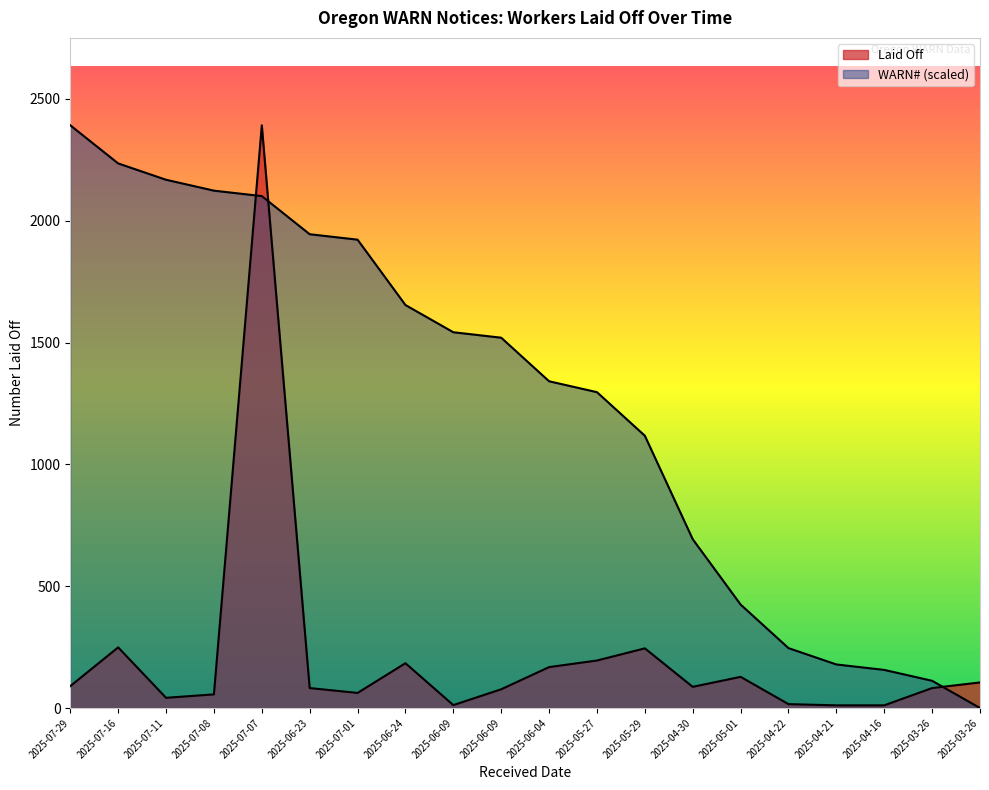

Reading left to right, transcribe all the data shown in this chart.

WARN#: 2392.0	2235.5	2168.4	2123.7	2101.4	1944.9	1922.5	1654.3	1542.5	1520.1	1341.3	1296.6	1117.8	693.0	424.7	245.9	178.8	156.5	111.8	0.0
Laid Off: 90.0	249.0	42.0	56.0	2392.0	82.0	62.0	184.0	12.0	77.0	168.0	195.0	245.0	87.0	128.0	16.0	11.0	11.0	82.0	105.0